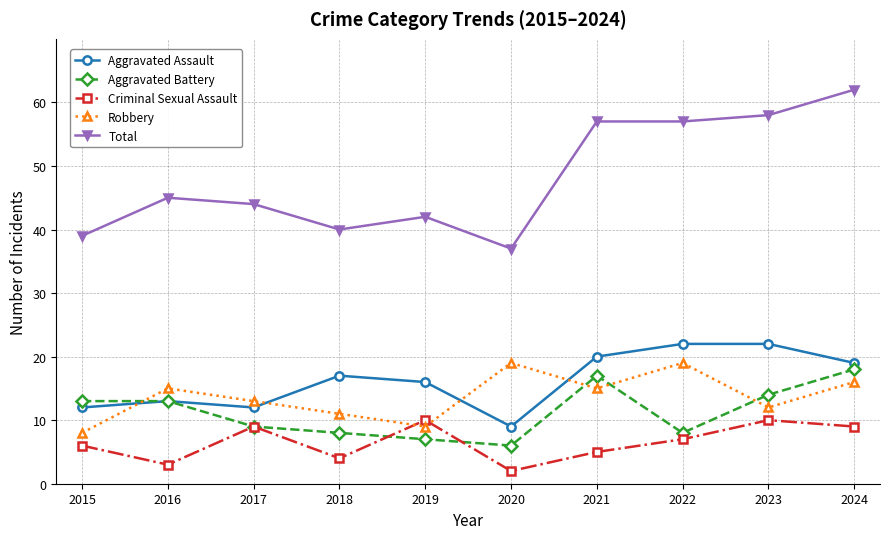

Where is Total nearest to the value 49?

2016